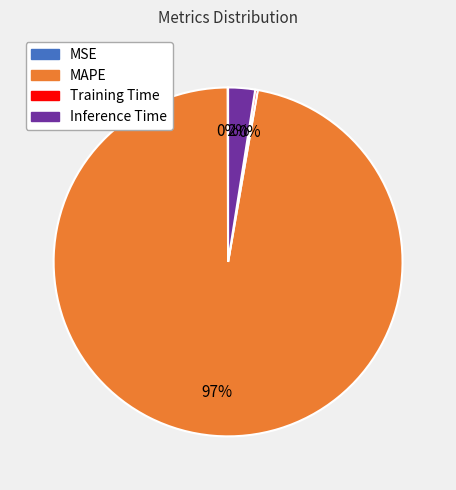

Is there any slice that represents more than half of the pie?

Yes